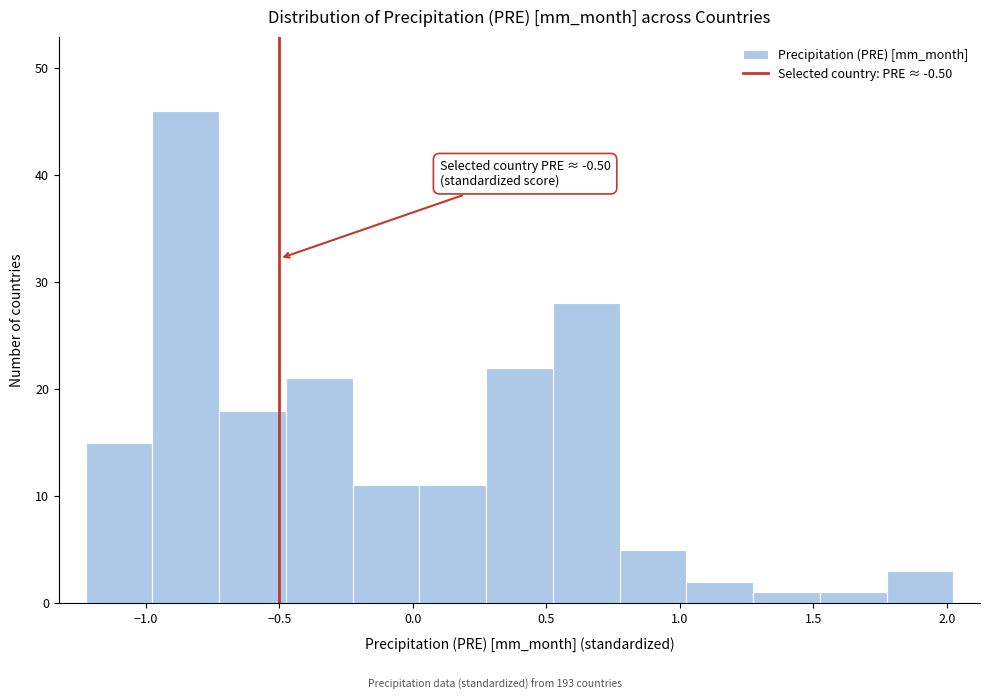

Which range on the x-axis has the tallest bar?

-1.00 to -0.75